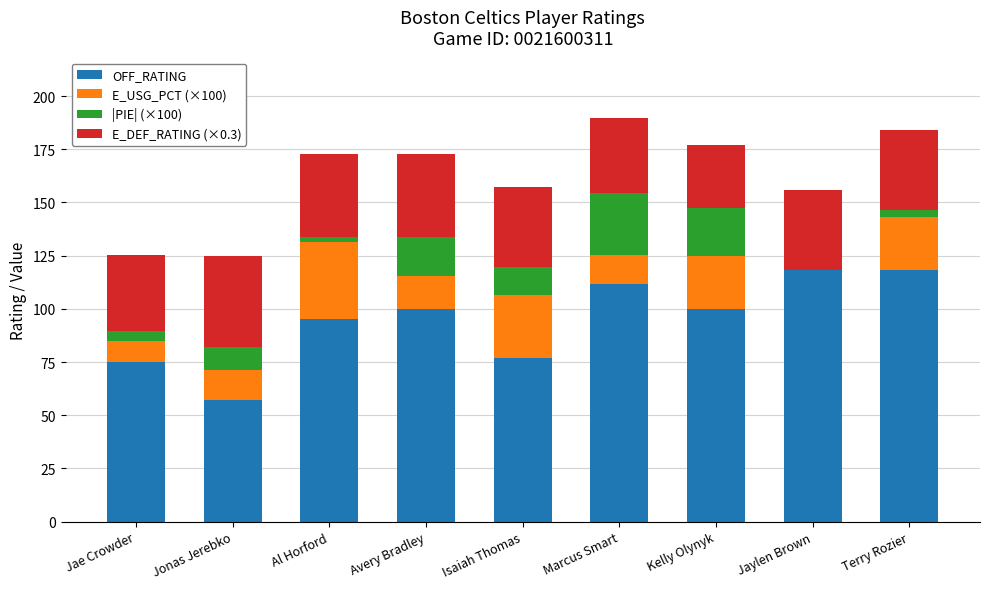

What is the total value across all series at Avery Bradley?

172.7